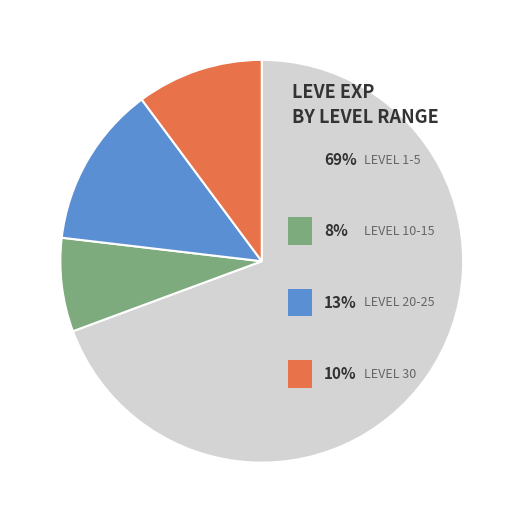

Count the number of slices in the pie.

4